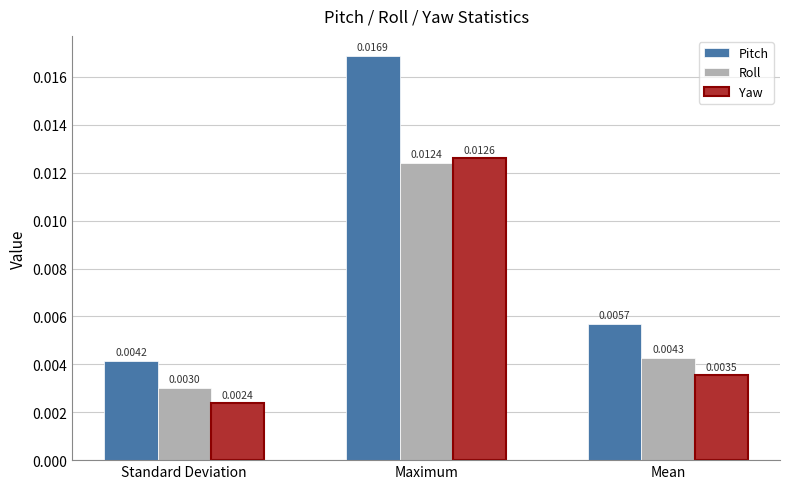

Are the bars horizontal?

No